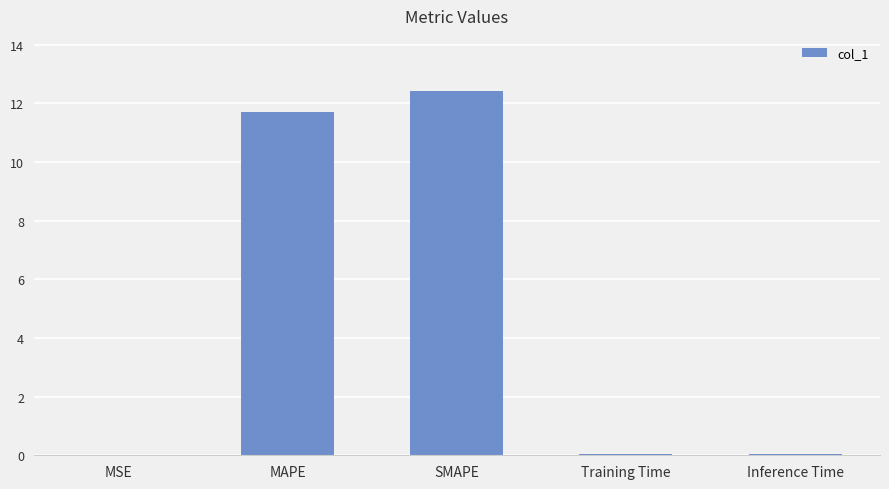

What is the sum of all values?

24.2